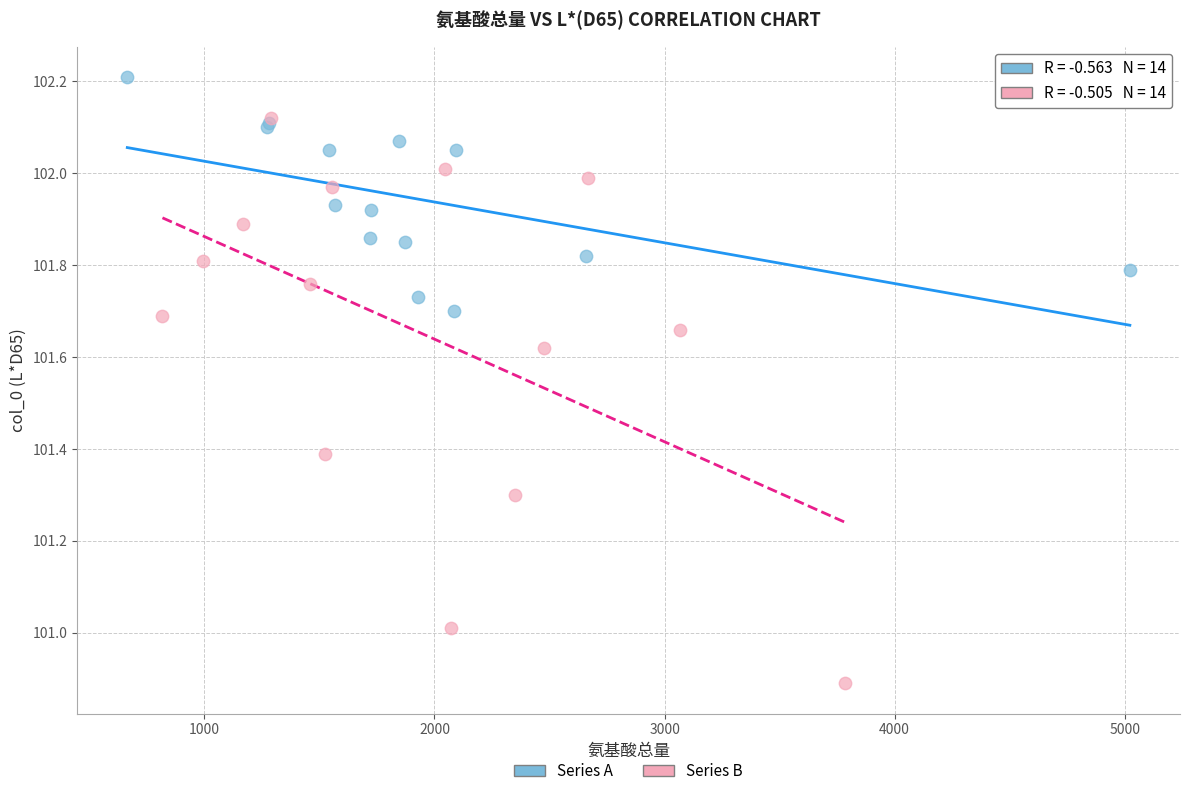

Which series has the widest spread of Y values?

Series B